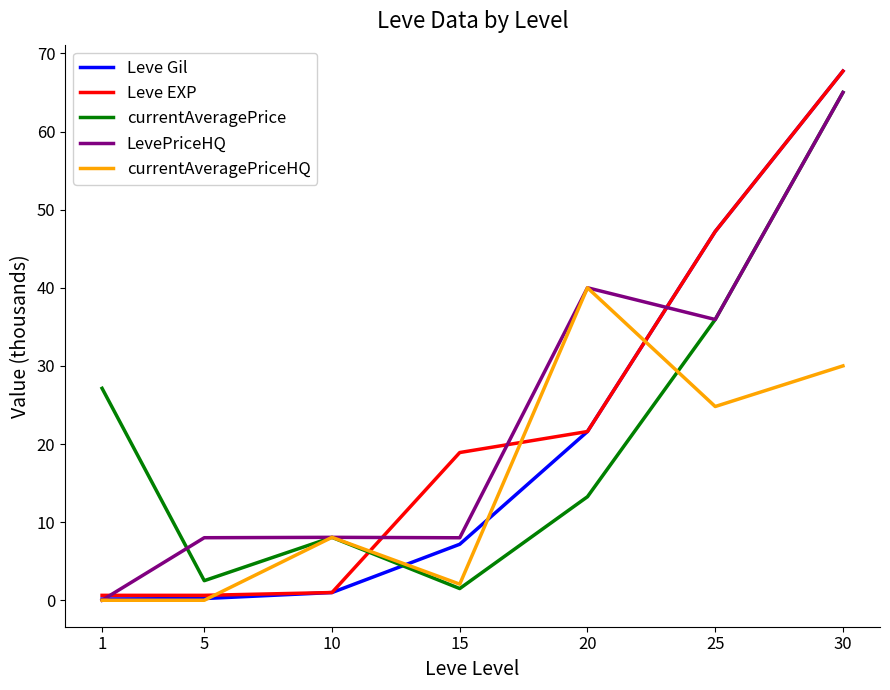

At which category is the sum across all series the highest?

30